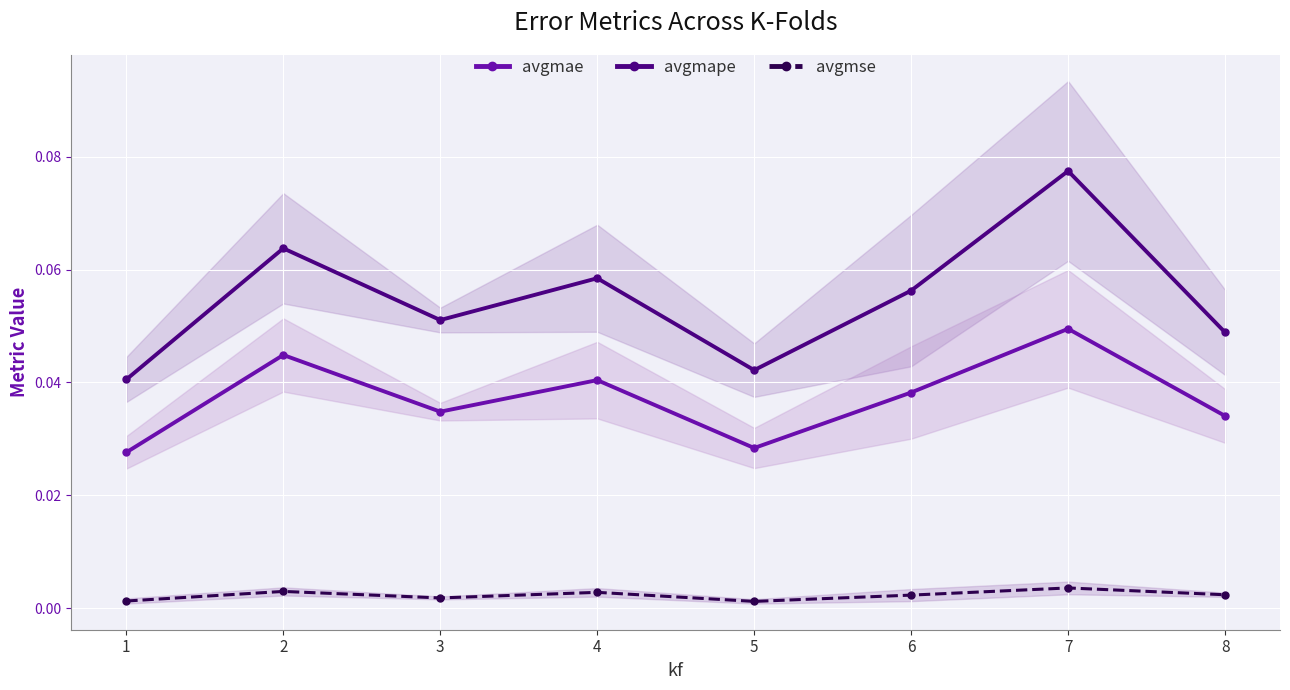

What is the value of the avgmape point at the 4th from the left?

0.1